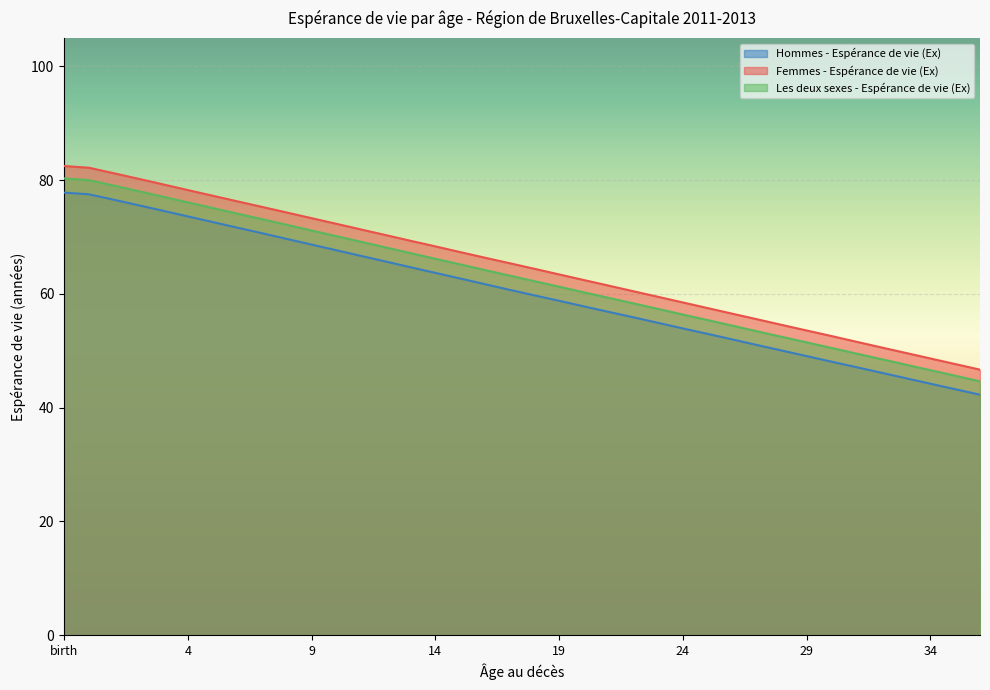

What is the difference between the Hommes - Espérance de vie (Ex) values at 17 and 8?

9.0